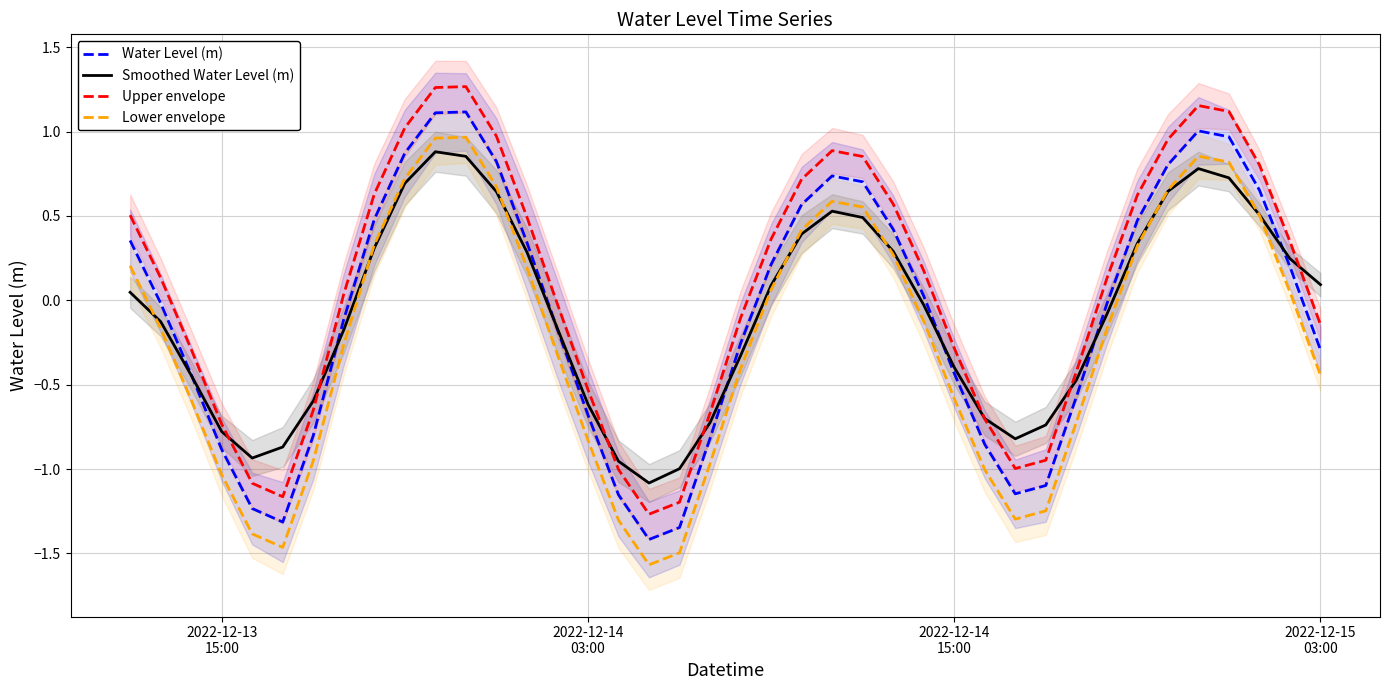

What is the lowest value of the Lower envelope series?

-1.6